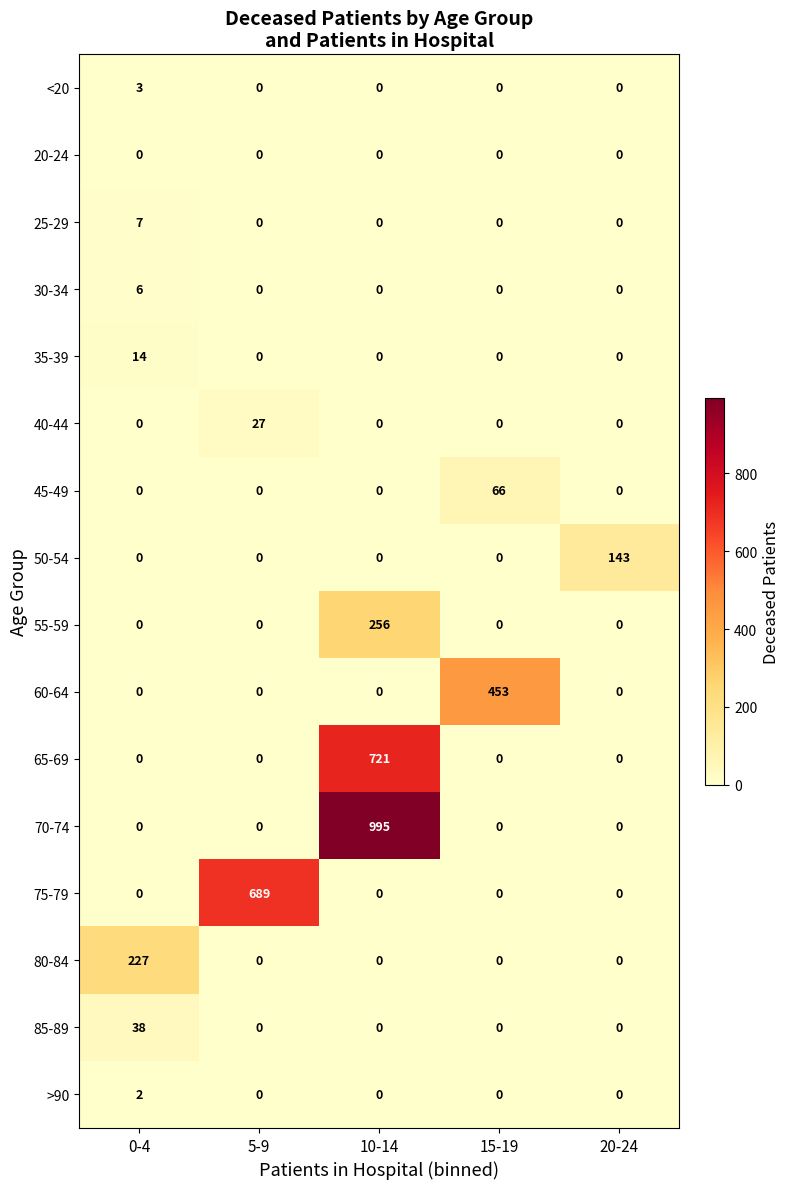

At which label does 85-89 reach its peak?

0-4